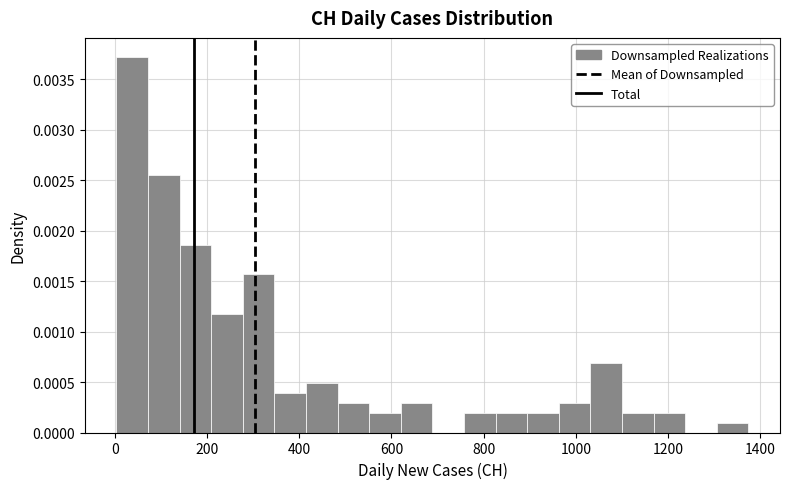

Read against the x-axis, roughly where is the centre of the tallest bar?

40